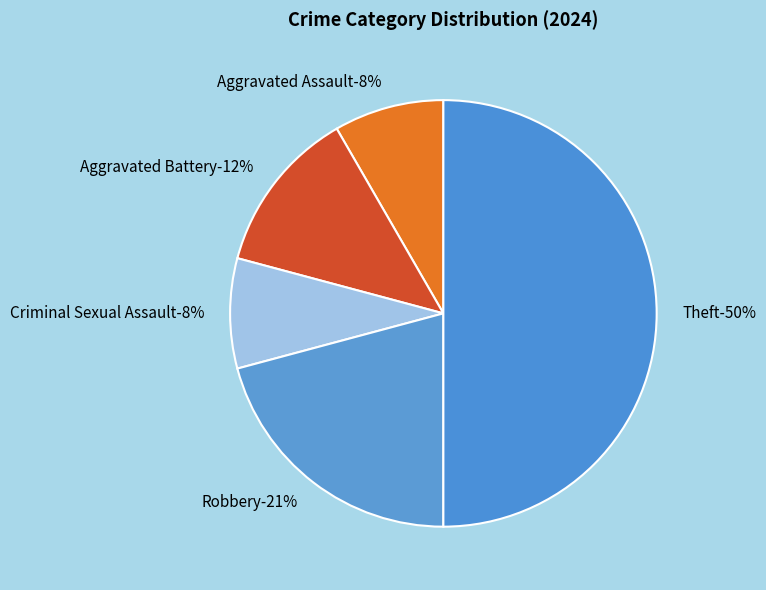

Is there a majority slice in this chart?

No